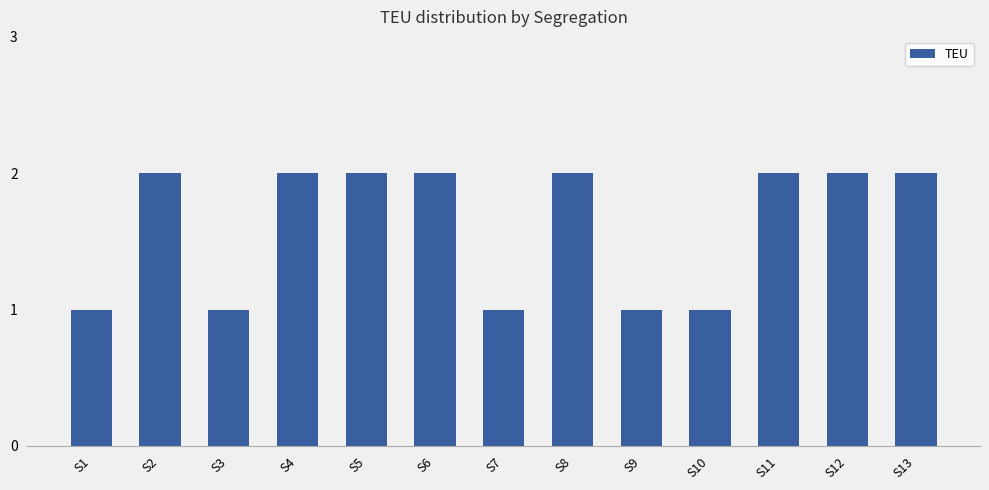

The value at S2 is 3. True or false?

False